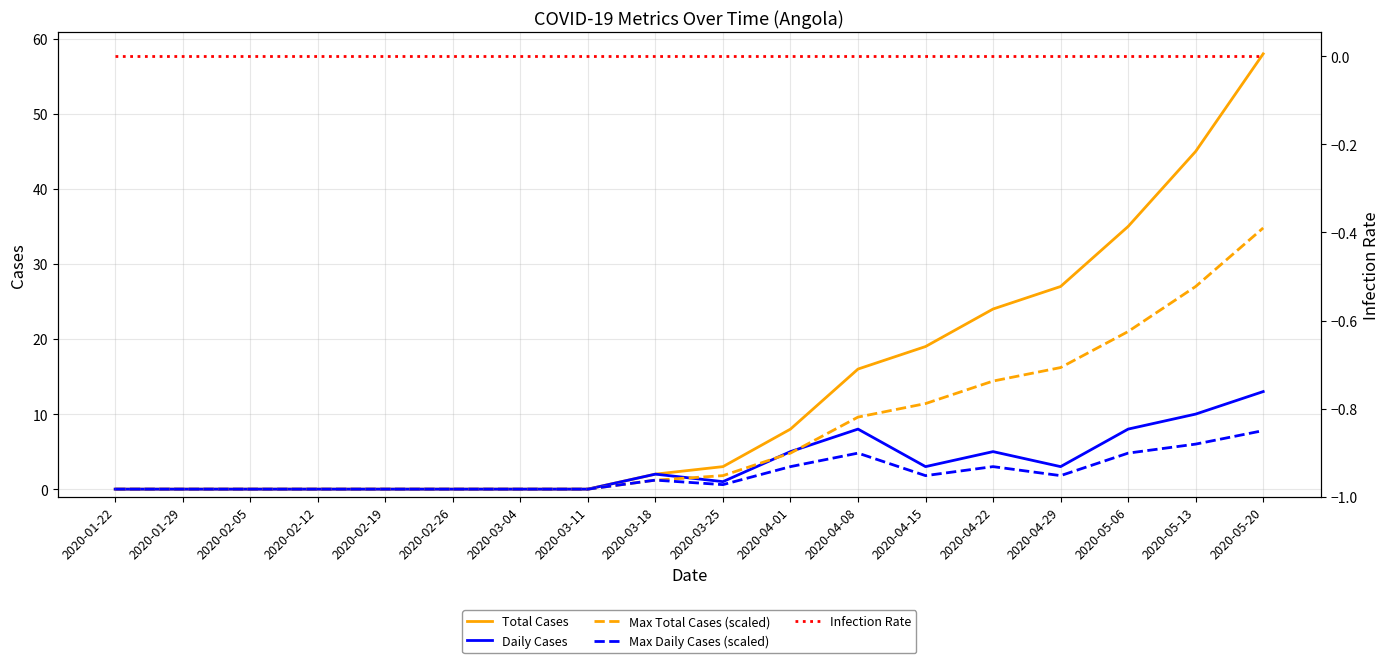

Where does the Daily Cases series first go above 2?

2020-04-01